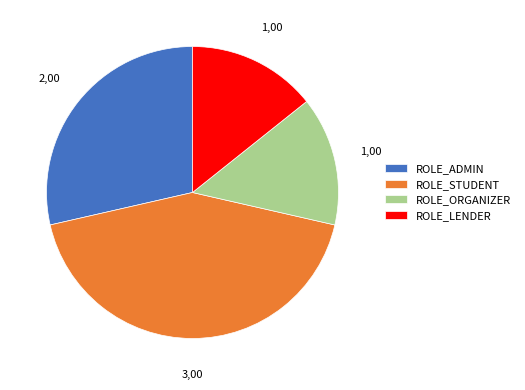

Does any single category account for the majority?

No